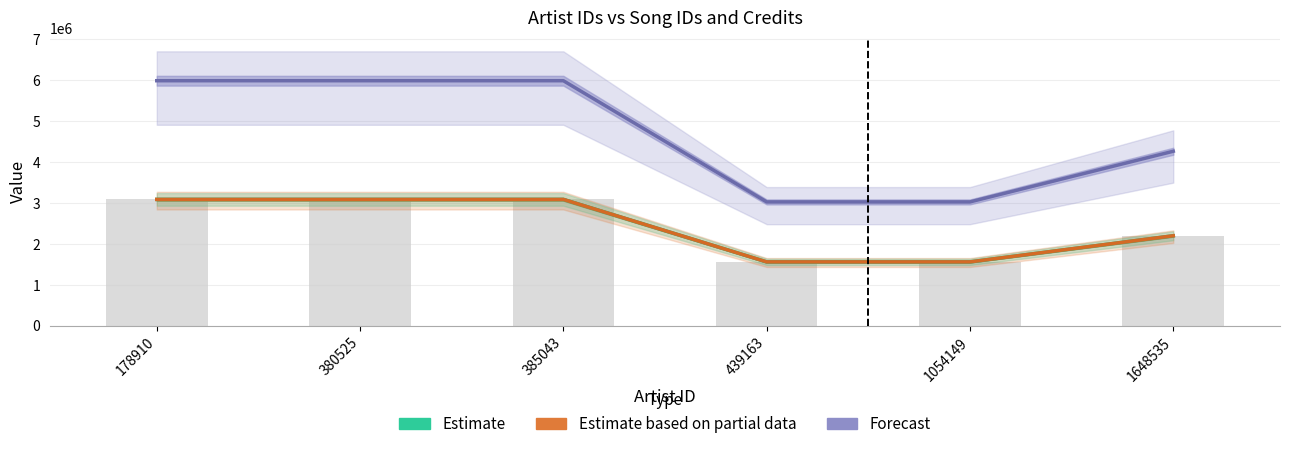

The Forecast series shows 4284659.8 at 439163. True or false?

False